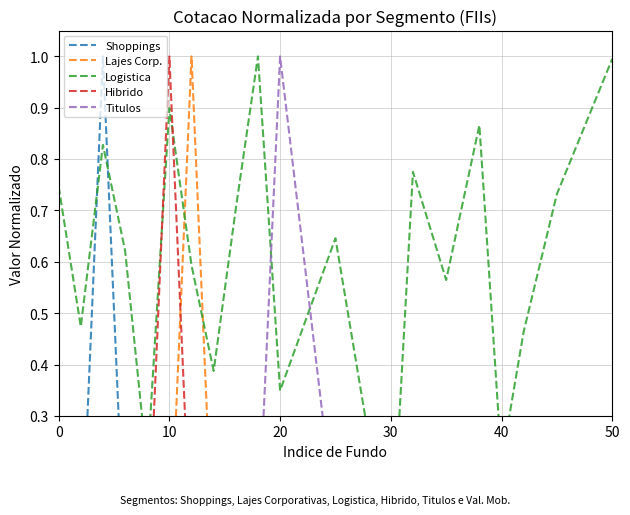

How many lines are shown in the chart?

5